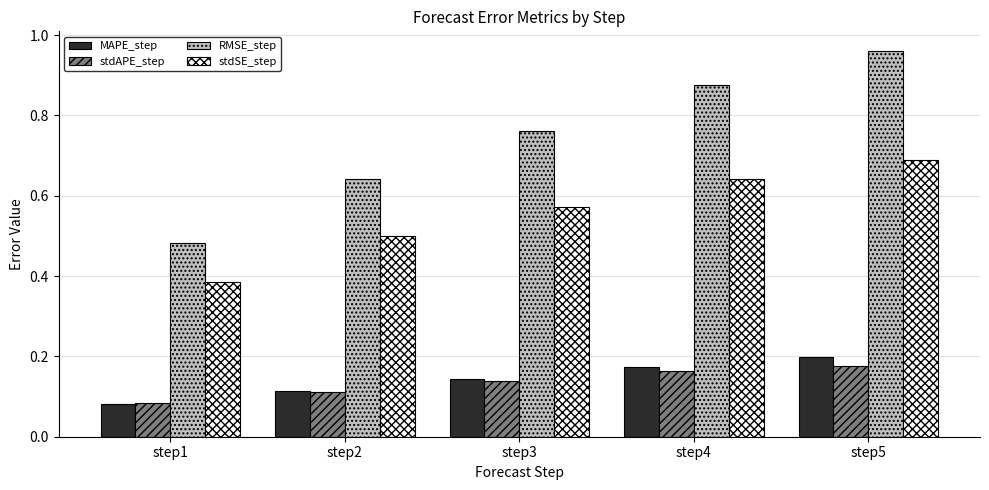

Which series changed the most between step2 and step4?

RMSE_step